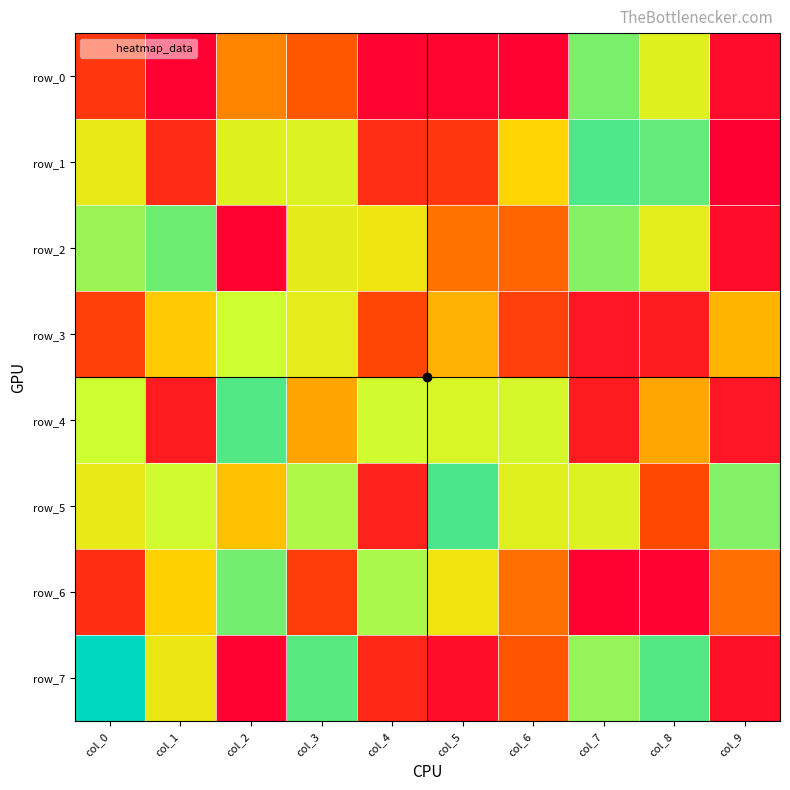

Rank the categories by row_0 value from lowest to highest.

col_6, col_1, col_4, col_5, col_9, col_0, col_3, col_2, col_8, col_7